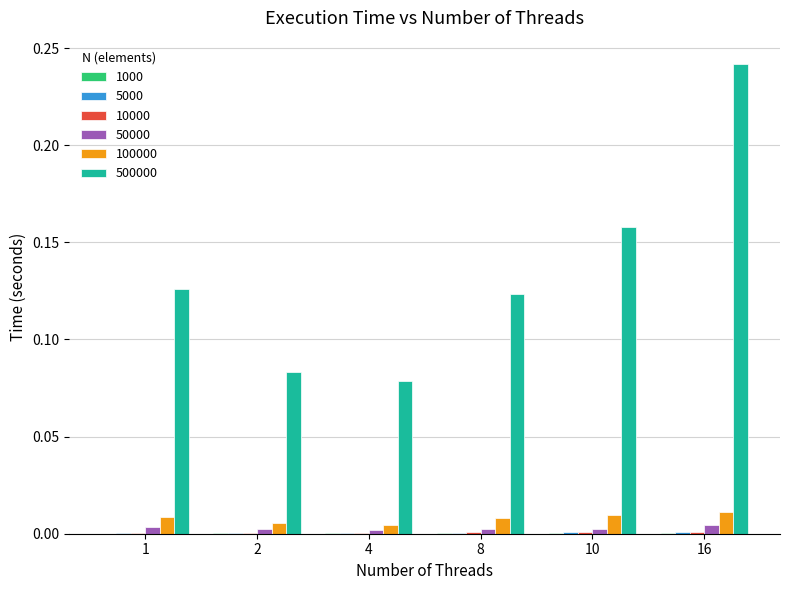

At which category is the sum across all series the highest?

16